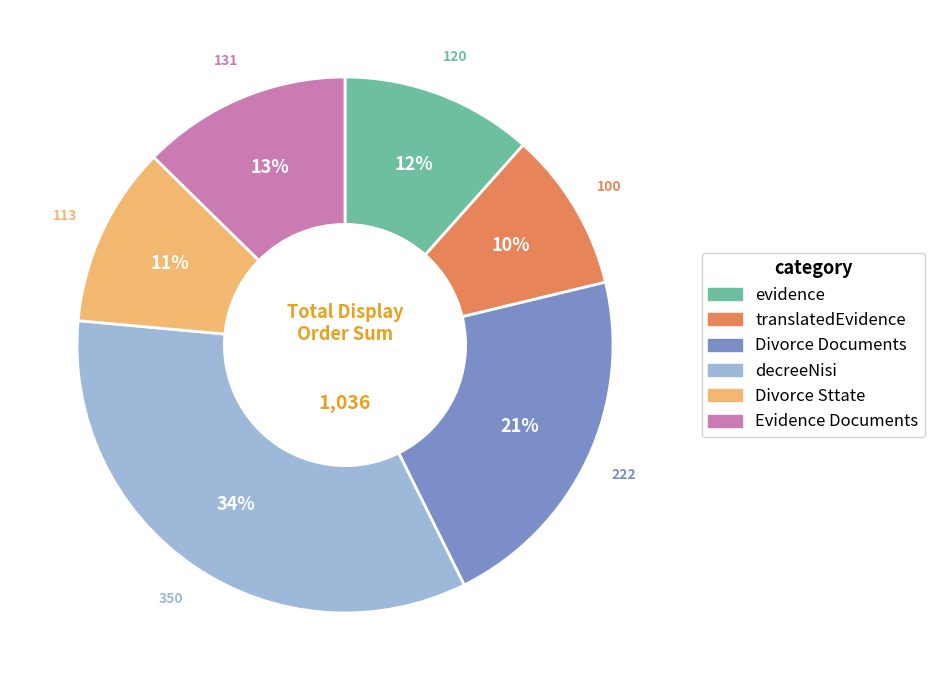

Is there a majority slice in this chart?

No